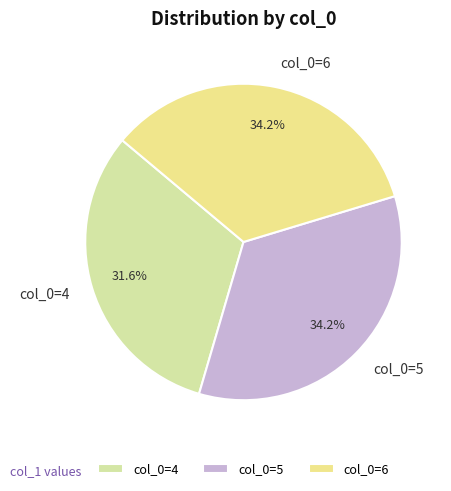

To the nearest percent, what is the average slice percentage?

33%